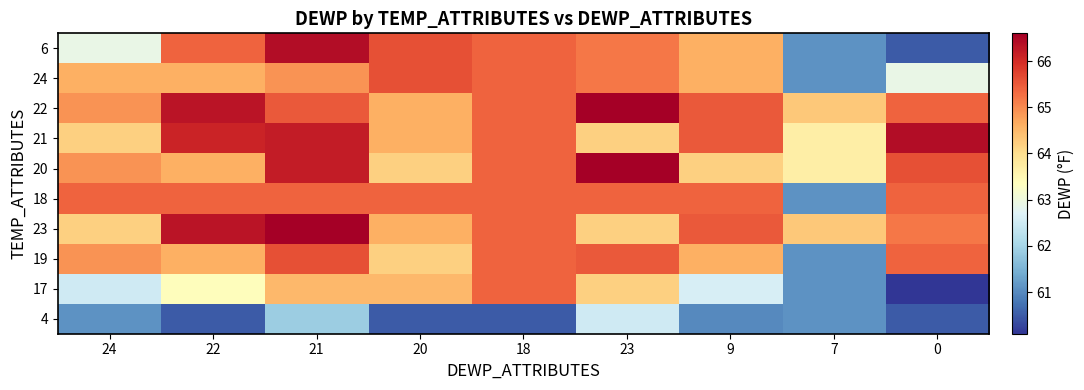

Reading left to right, transcribe all the data shown in this chart.

6: 24=62.9	22=65.4	21=66.4	20=65.6	18=65.4	23=65.2	9=64.6	7=61.1	0=60.5
24: 24=64.6	22=64.6	21=64.9	20=65.6	18=65.4	23=65.2	9=64.6	7=61.1	0=62.9
22: 24=64.9	22=66.3	21=65.5	20=64.6	18=65.4	23=66.6	9=65.5	7=64.3	0=65.4
21: 24=64.2	22=66.1	21=66.2	20=64.6	18=65.4	23=64.2	9=65.5	7=63.7	0=66.4
20: 24=64.9	22=64.6	21=66.2	20=64.2	18=65.4	23=66.6	9=64.2	7=63.7	0=65.6
18: 24=65.4	22=65.4	21=65.4	20=65.4	18=65.4	23=65.4	9=65.4	7=61.1	0=65.4
23: 24=64.2	22=66.3	21=66.6	20=64.6	18=65.4	23=64.2	9=65.5	7=64.3	0=65.2
19: 24=64.9	22=64.6	21=65.6	20=64.2	18=65.4	23=65.5	9=64.6	7=61.1	0=65.4
17: 24=62.5	22=63.4	21=64.5	20=64.5	18=65.4	23=64.2	9=62.6	7=61.1	0=60.1
4: 24=61.1	22=60.5	21=61.9	20=60.5	18=60.5	23=62.5	9=61.0	7=61.1	0=60.5